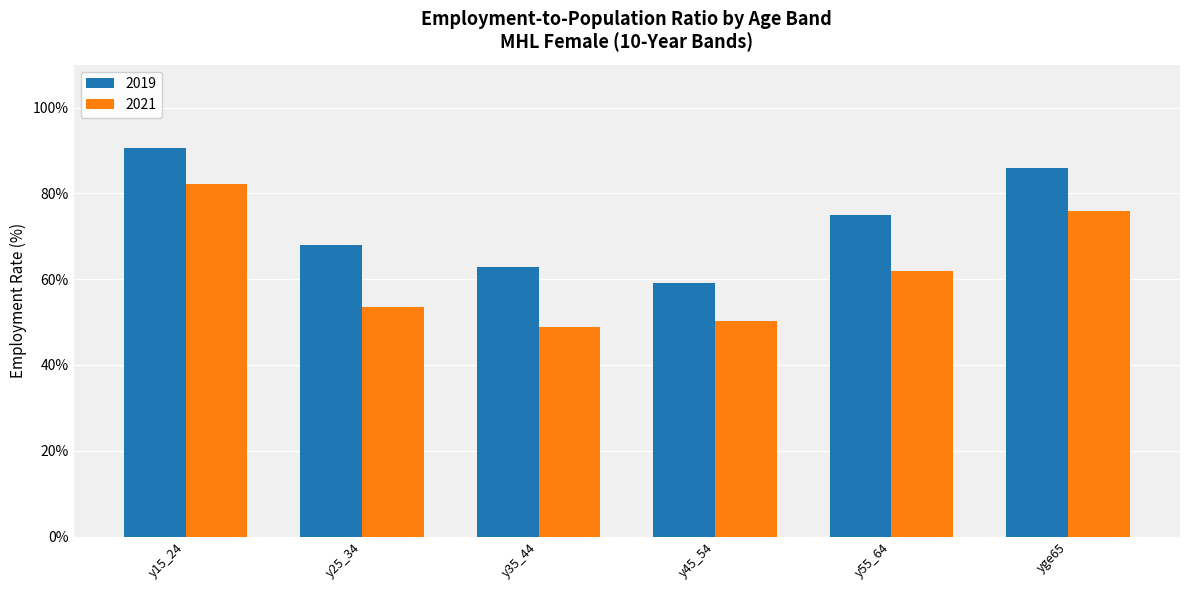

What is the highest value of the 2019 series?

90.5